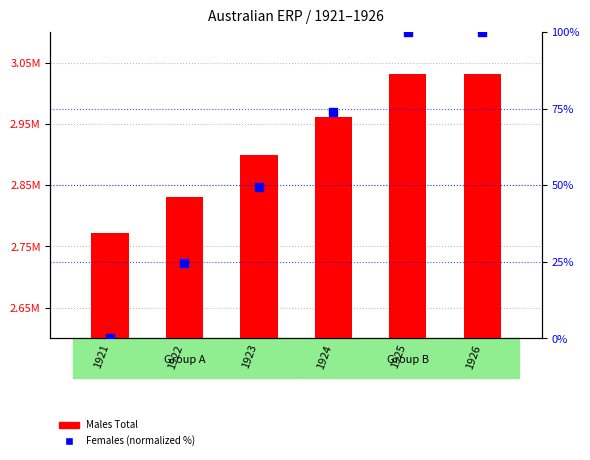

Which series contains the highest Y value?

Males Total